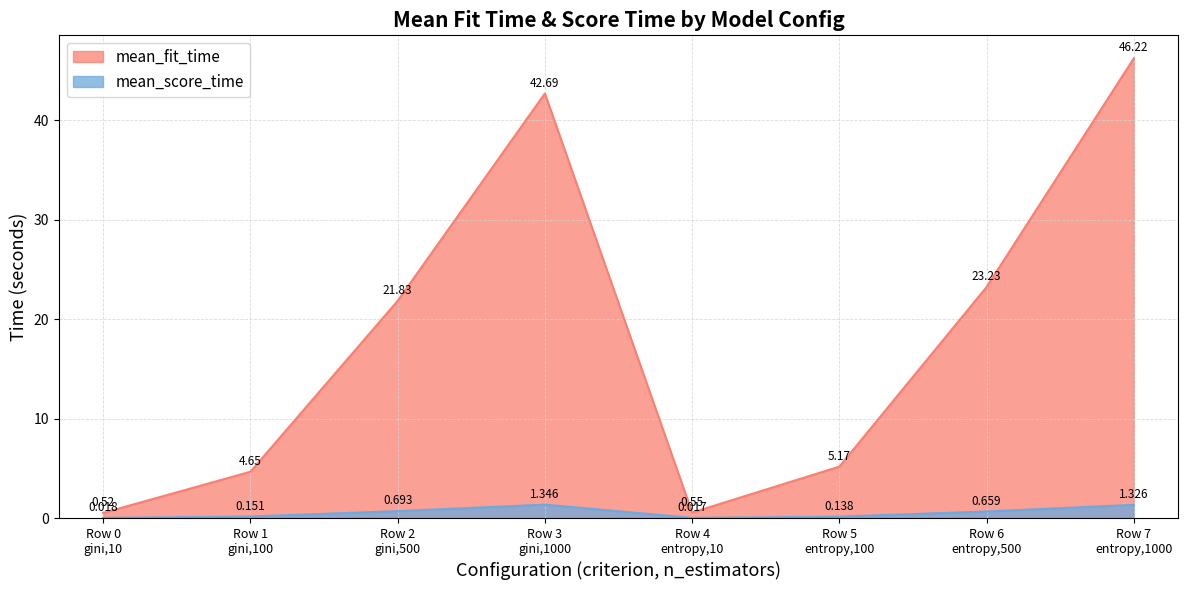

What is the sum of the mean_score_time values at Row 6
entropy,500 and Row 7
entropy,1000?

2.0